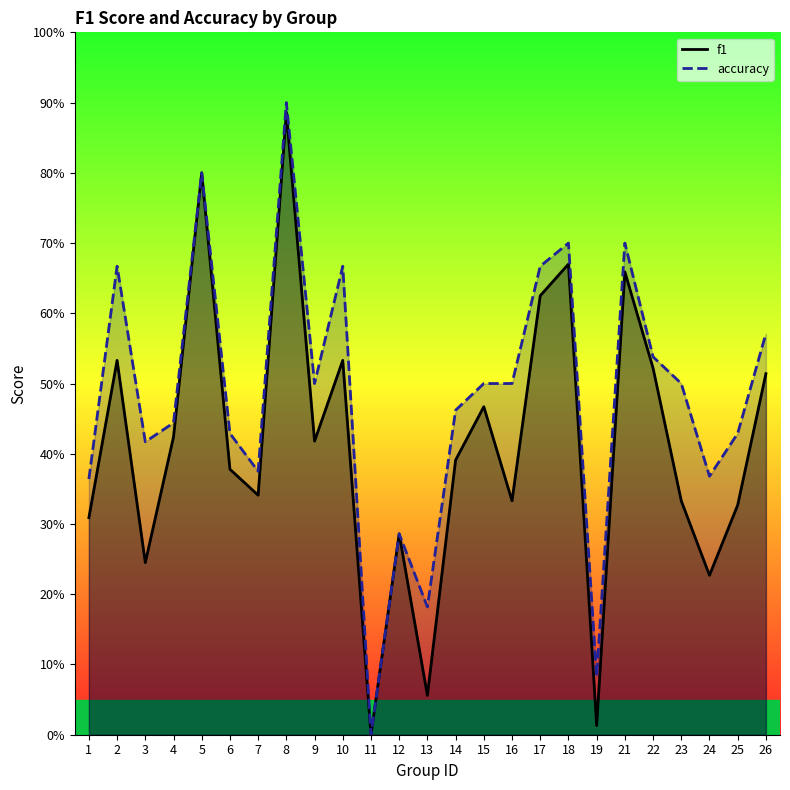

What is the value of the f1 point at the 16th from the left?

0.3